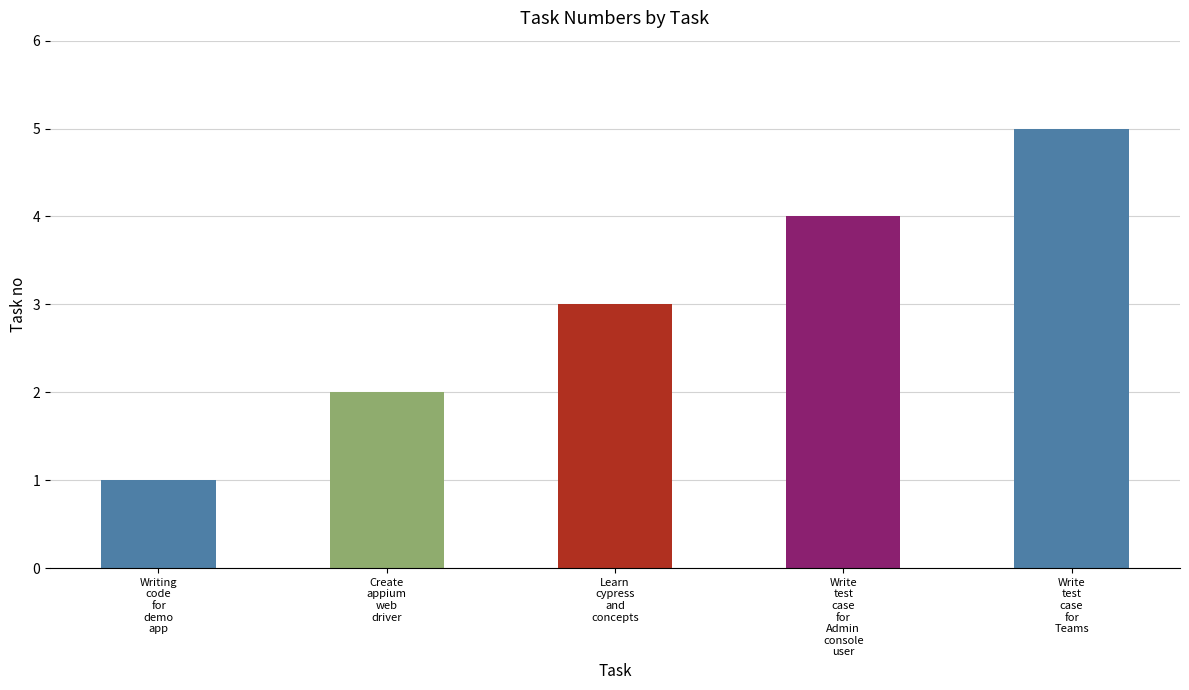

What is the label of the 3rd bar from the left?

Learn
cypress
and
concepts